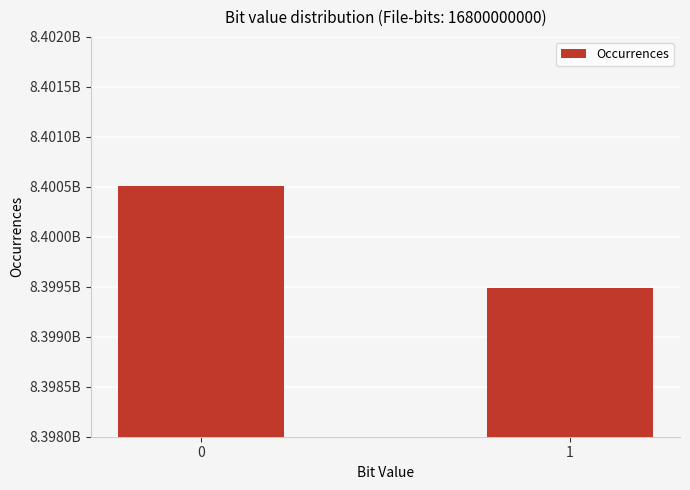

Does the chart contain any negative values?

No